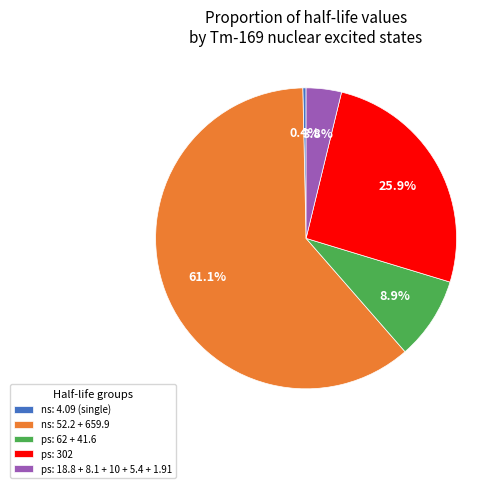

Combined, do ns: 4.09 (single) and ps: 302 account for over 50%?

No